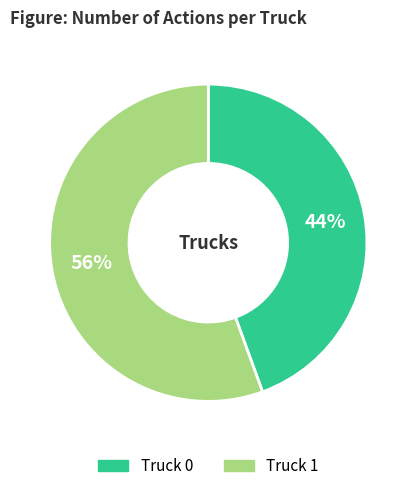

Between Truck 1 and Truck 0, which is larger?

Truck 1